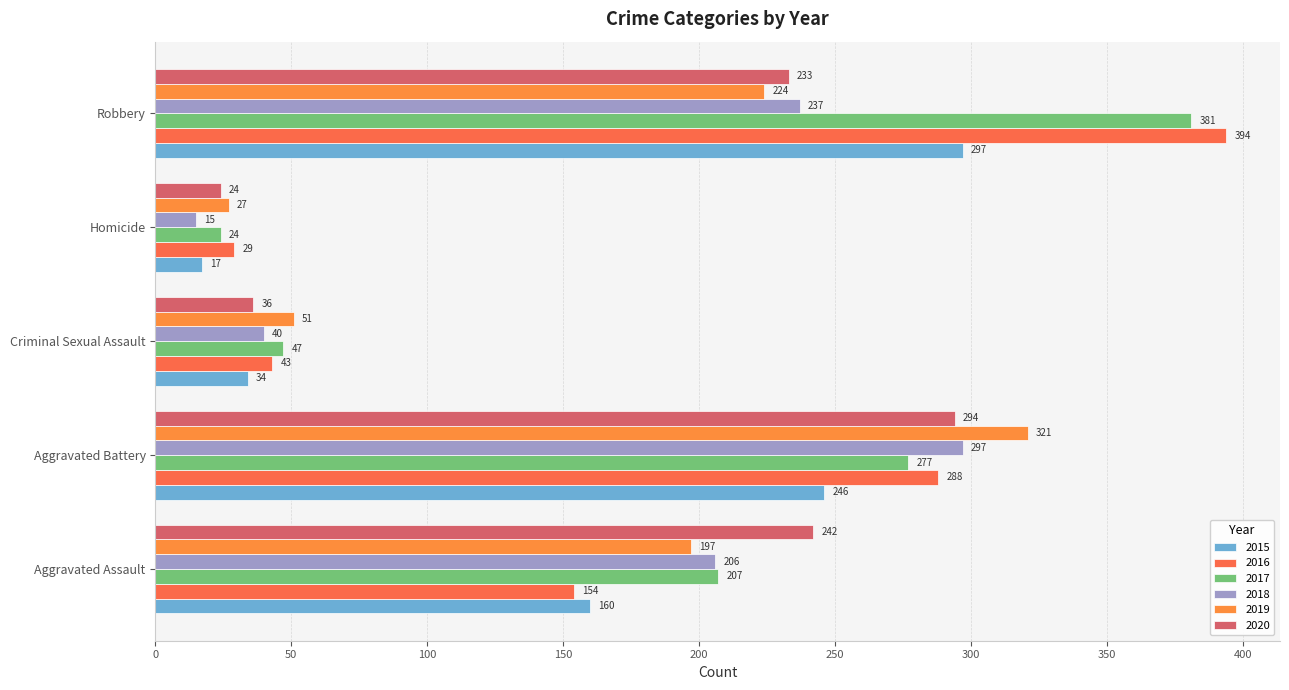

What is the difference between the second highest and second lowest values in the 2019 series?

173